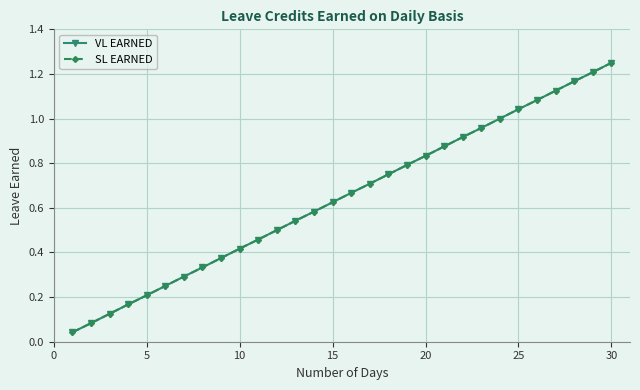

Which series has the largest total across all categories?

VL EARNED